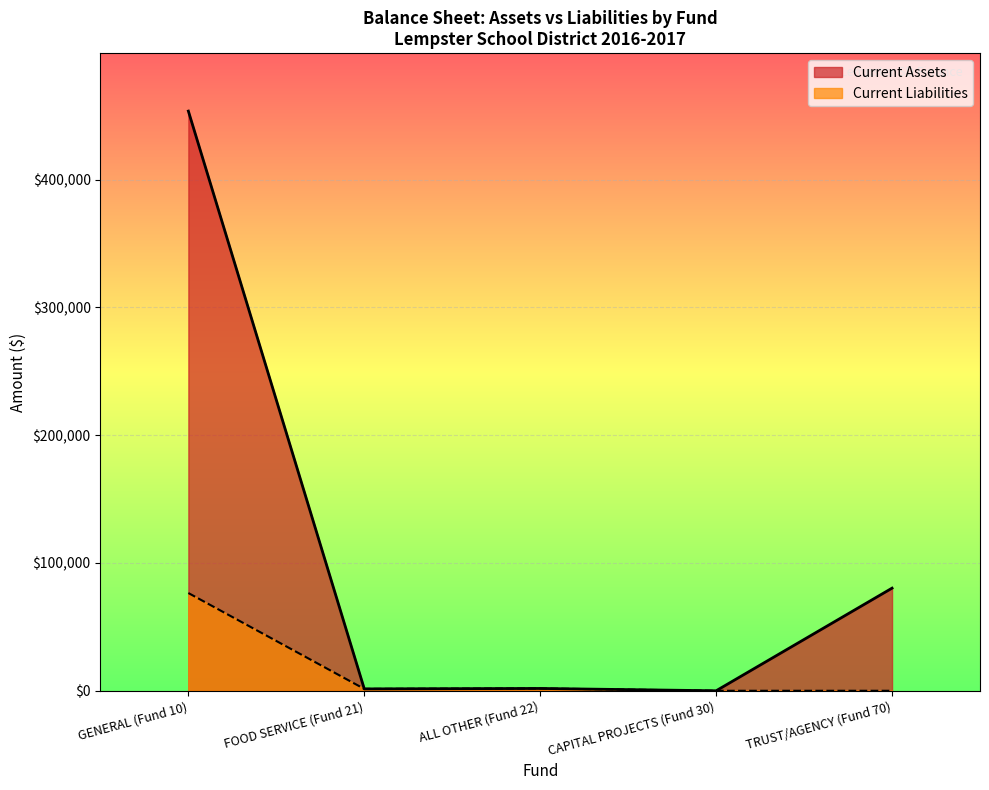

Is it true that Current Liabilities equals 49841.6 at CAPITAL PROJECTS (Fund 30)?

False